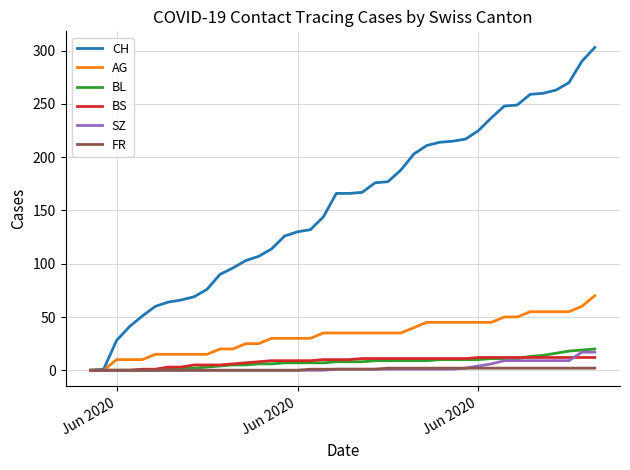

How many values in the AG series are below 35?

18